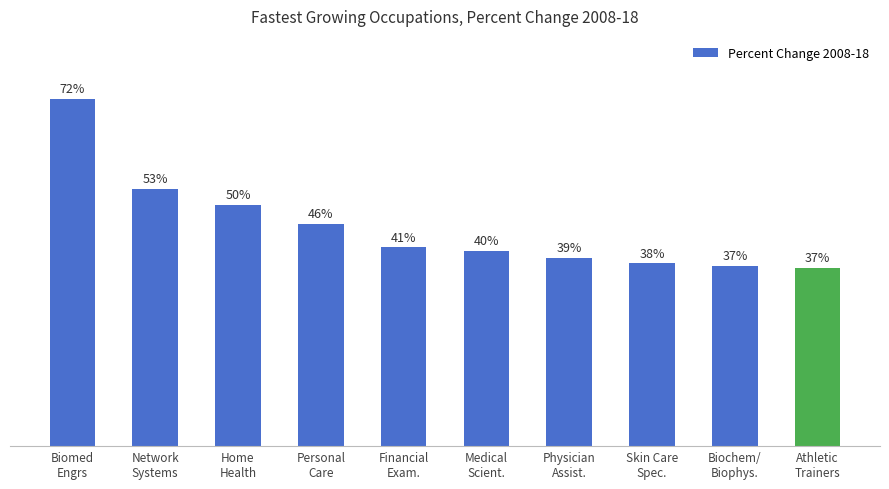

List the labels in order of value, smallest first.

Athletic
Trainers, Biochem/
Biophys., Skin Care
Spec., Physician
Assist., Medical
Scient., Financial
Exam., Personal
Care, Home
Health, Network
Systems, Biomed
Engrs